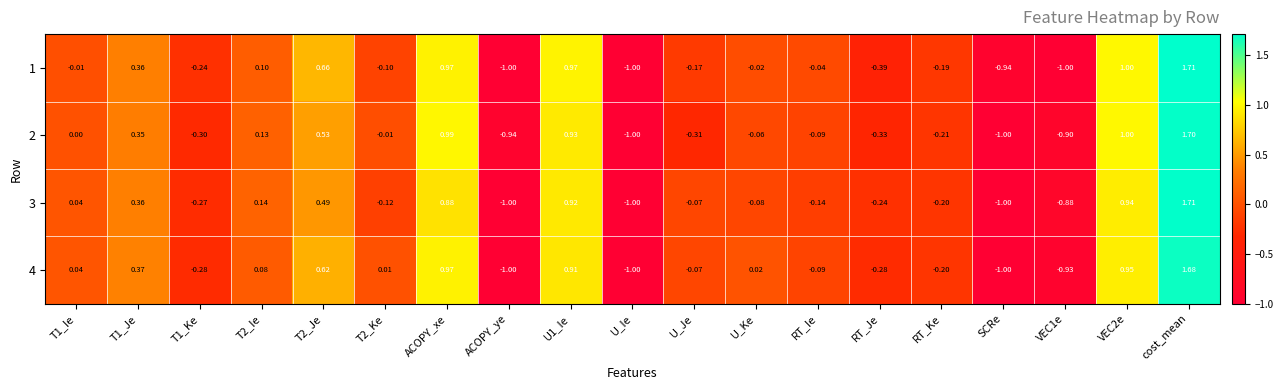

Which category has the highest value in the 1 series?

cost_mean